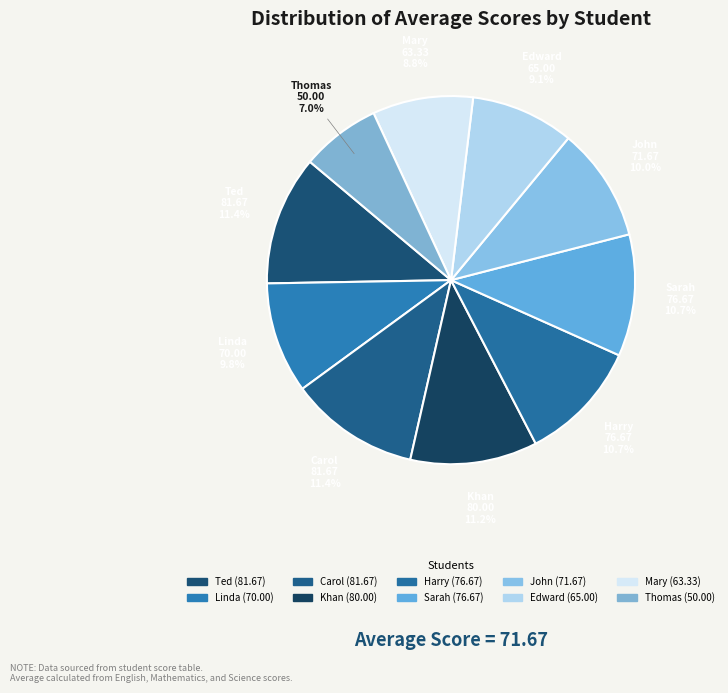

Does Thomas account for over 50% of the chart?

No